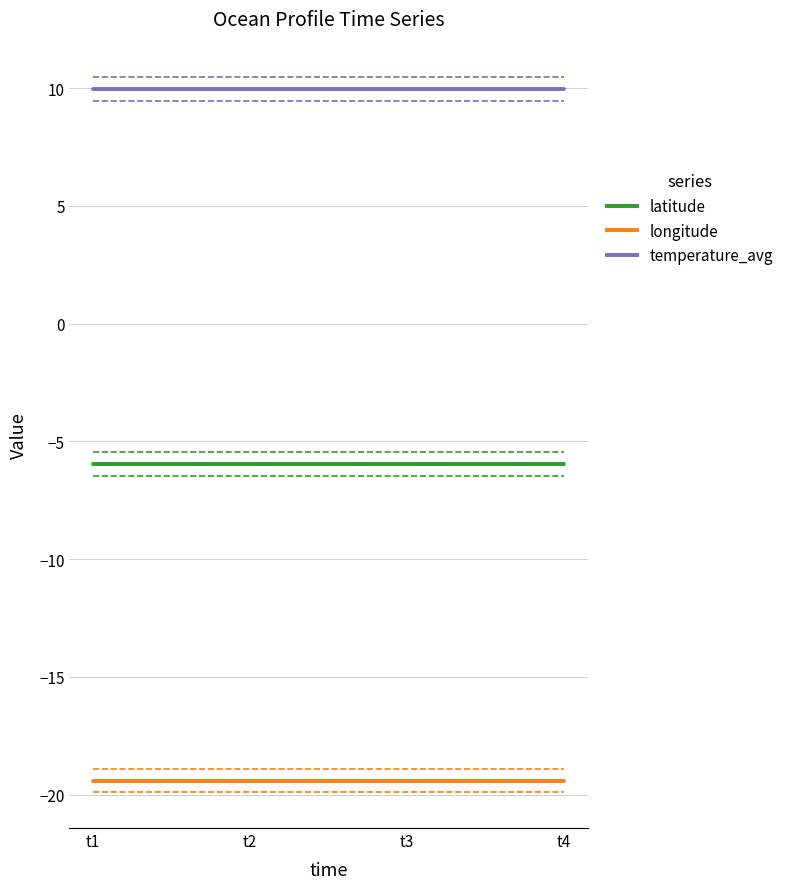

The temperature_avg series shows 10.0 at t2. True or false?

True